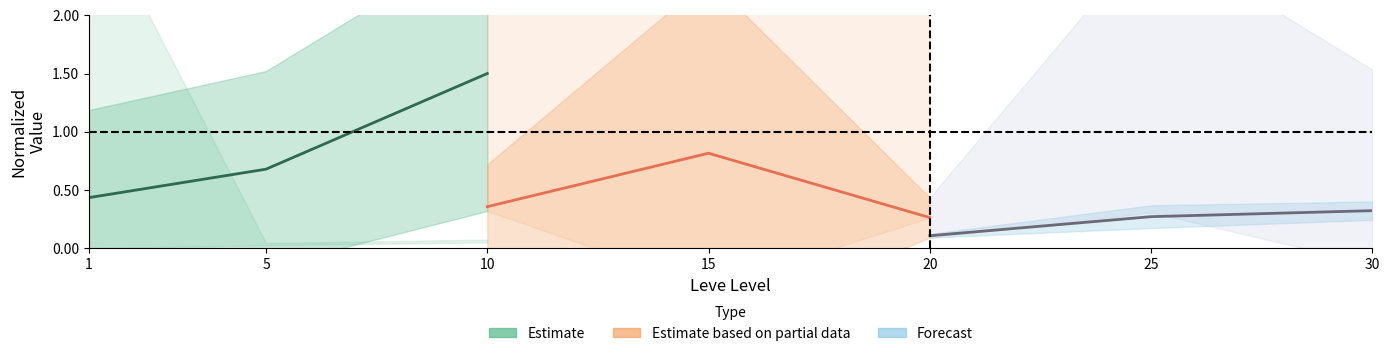

What is the value of the Estimate point at the 2nd from the left?

0.7